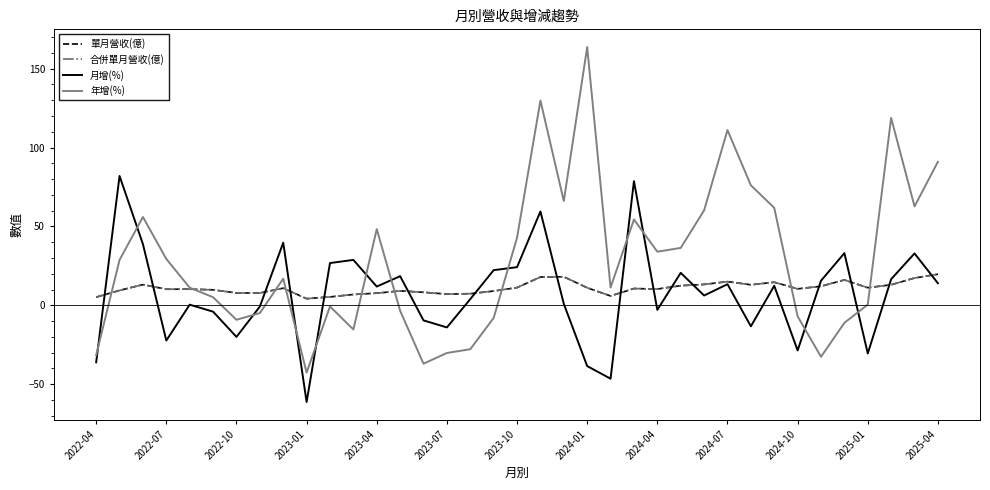

How many lines are shown in the chart?

4